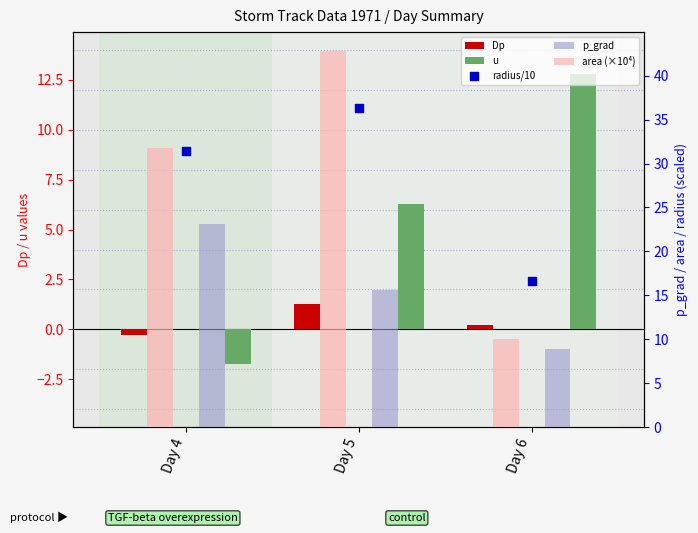

What is the total value across all series at Day 4?

84.3